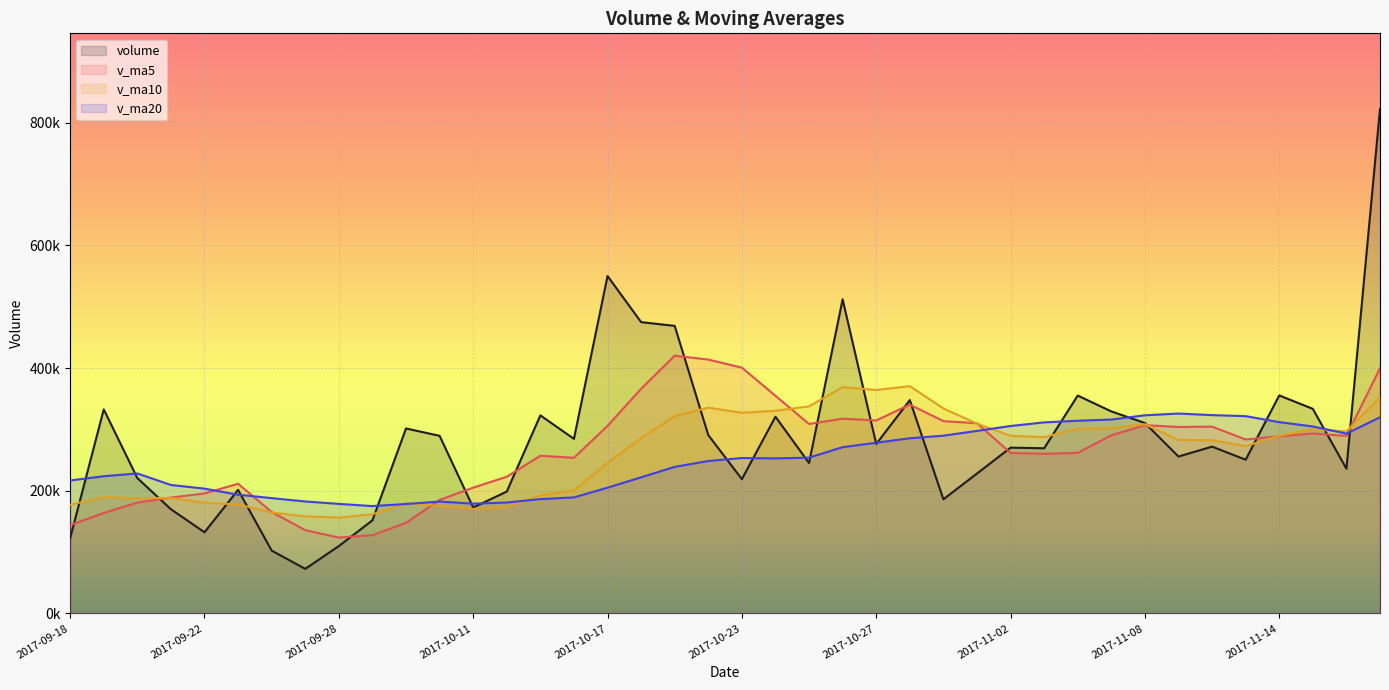

The value of v_ma20 at 2017-10-19 is 314484.0. True or false?

False